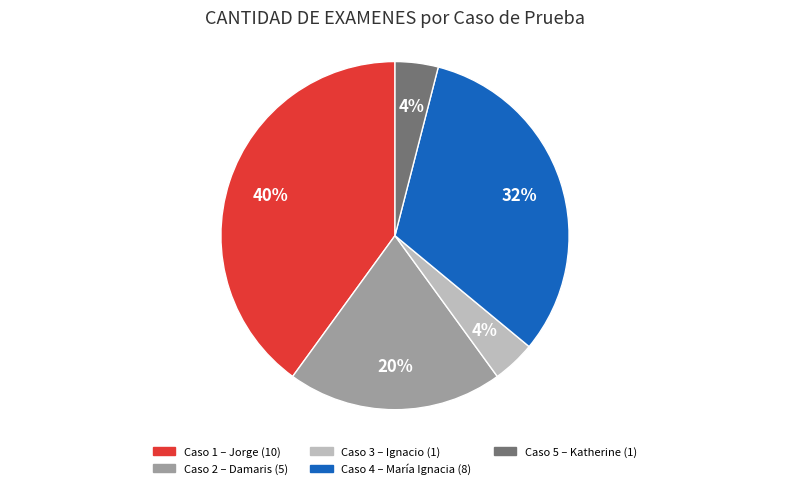

Does any single category account for the majority?

No